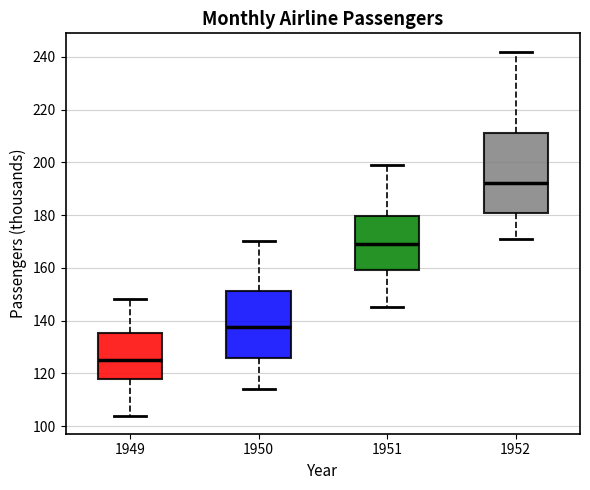

Reading left to right, transcribe this box plot: for each box, give where its median line is, the range the box spans, and where its two whiskers end, as read against the y-axis. The values are not printed on the chart, so give them approximately, as read against the axis.

1949: median 126, box 118 to 136, whiskers 104 to 148
1950: median 138, box 126 to 152, whiskers 114 to 170
1951: median 170, box 160 to 180, whiskers 146 to 200
1952: median 192, box 180 to 212, whiskers 172 to 242